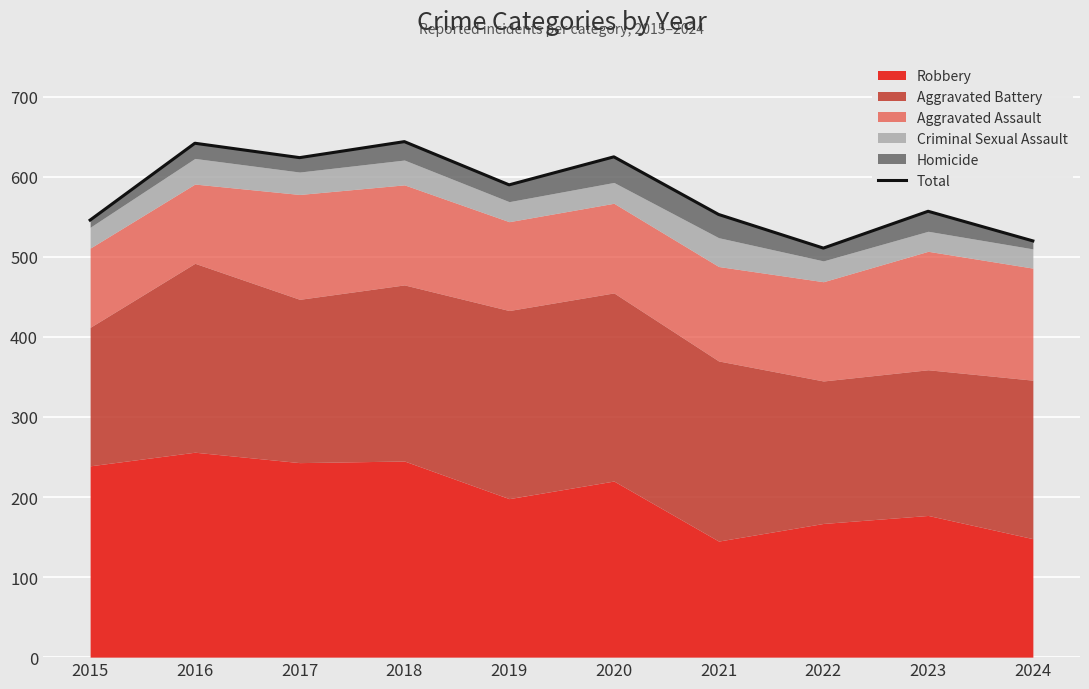

What is the value of the 8th point from the left?

511